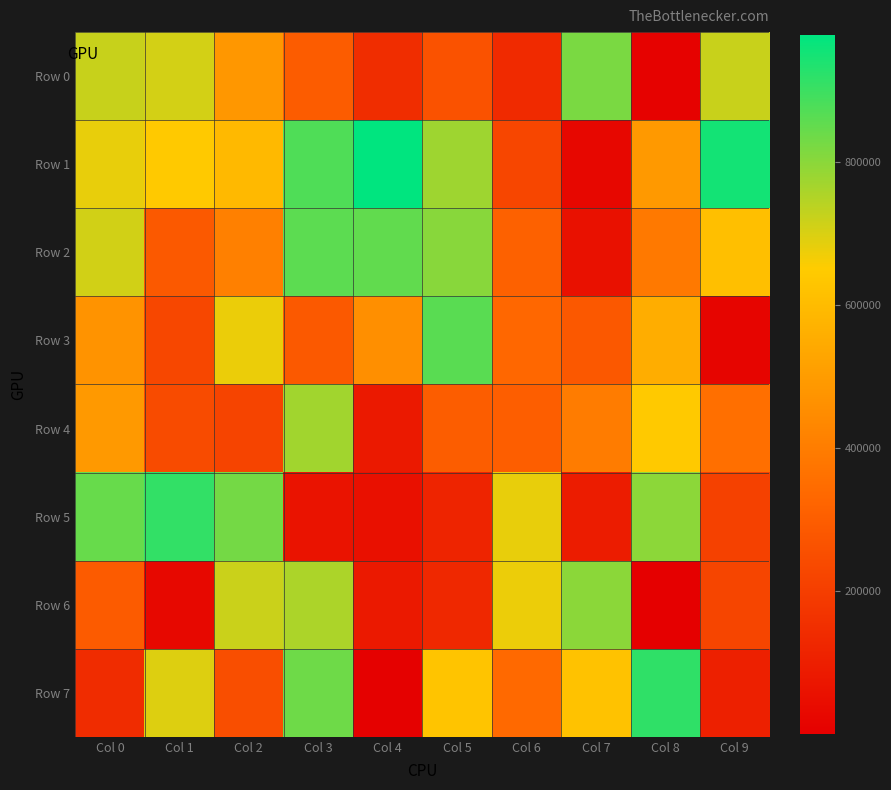

At which category does the chart reach its minimum across all series?

Col 8